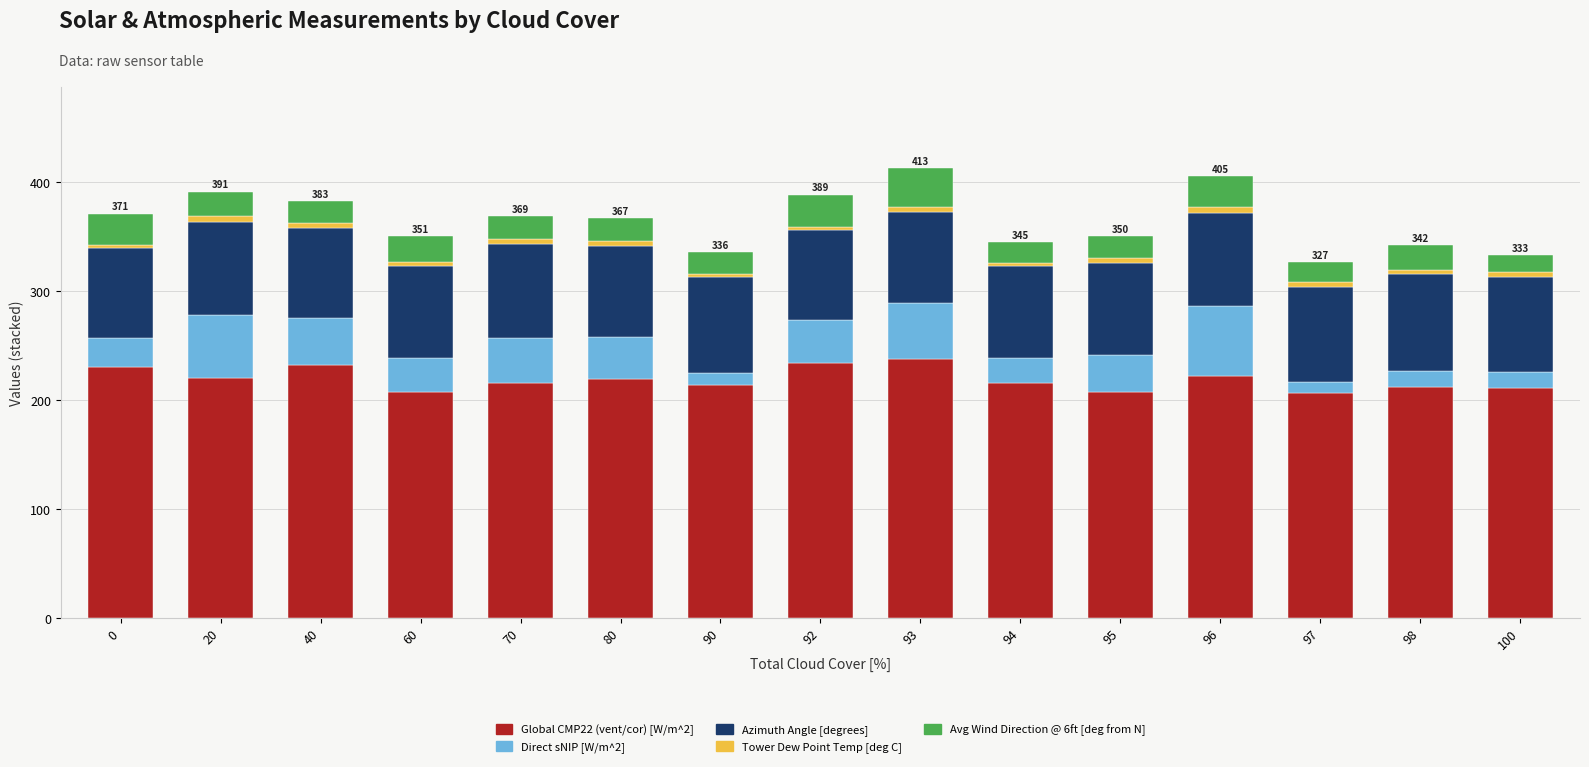

What is the difference between the maximum and minimum values in the Global CMP22 (vent/cor) [W/m^2] series?

30.8